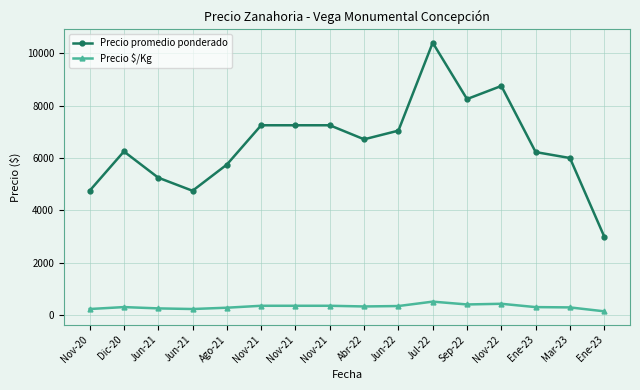

Is it true that Precio $/Kg equals 362 at Nov-21?

True